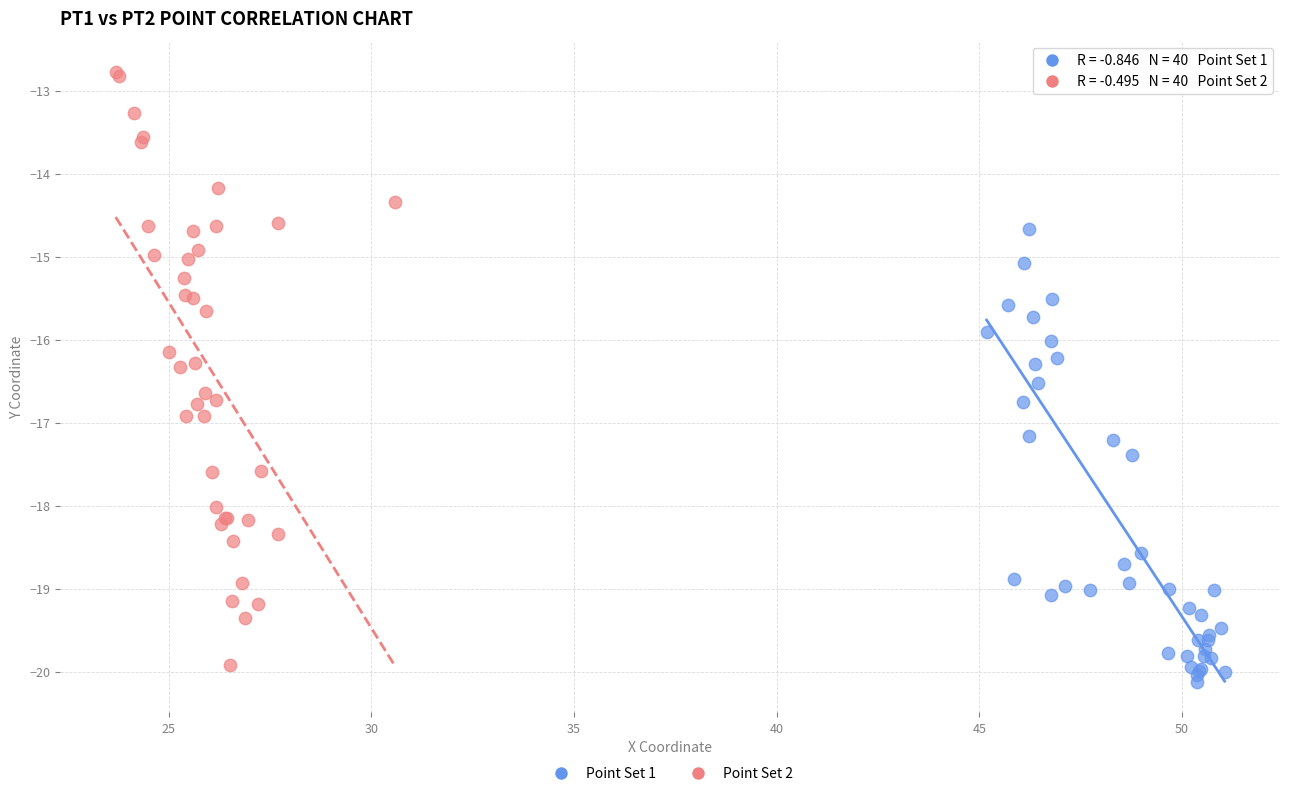

What are all the series names shown in the legend?

Point Set 1, Point Set 2